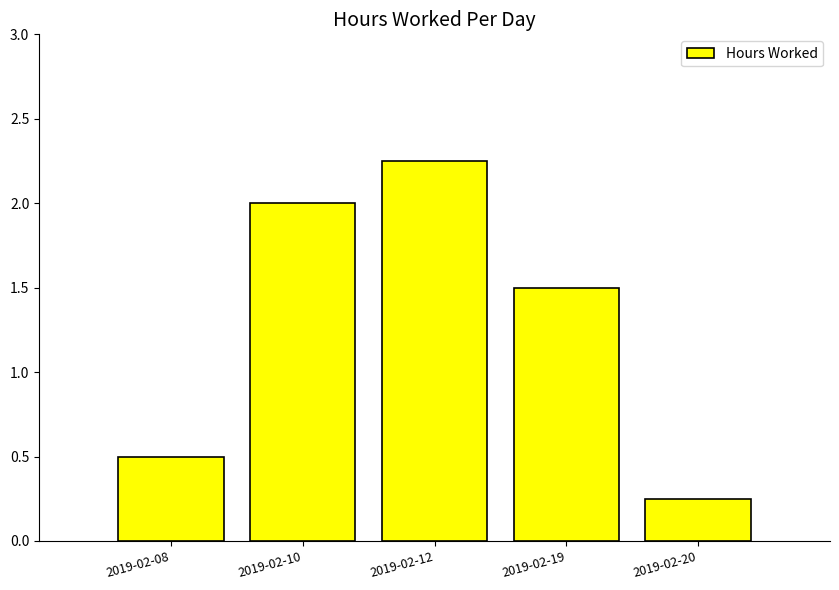

What value does the data have at 2019-02-08?

0.5